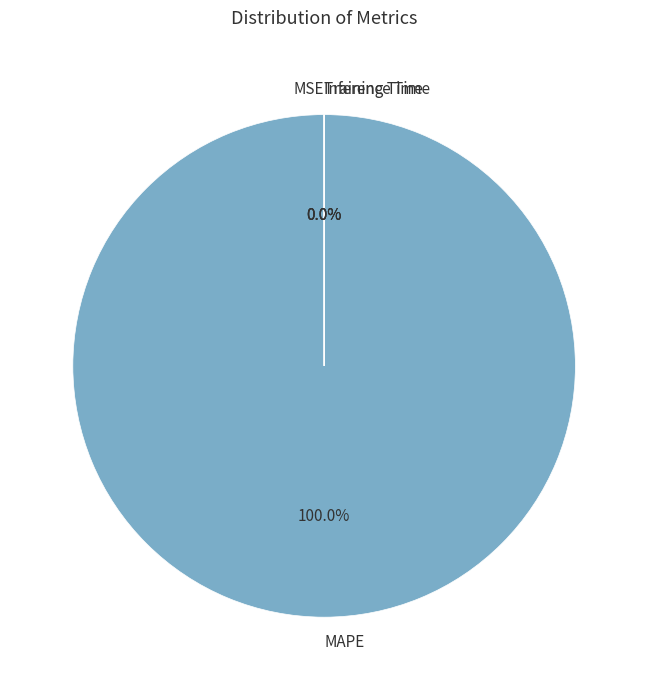

Is there a majority slice in this chart?

Yes